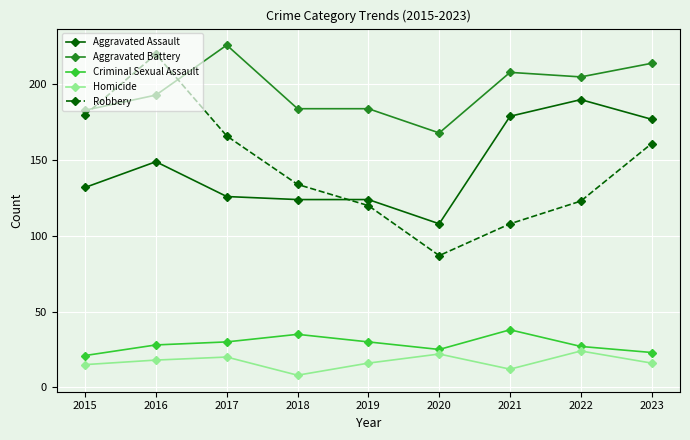

Rank the series at 2022 from highest to lowest value.

Aggravated Battery, Aggravated Assault, Robbery, Criminal Sexual Assault, Homicide